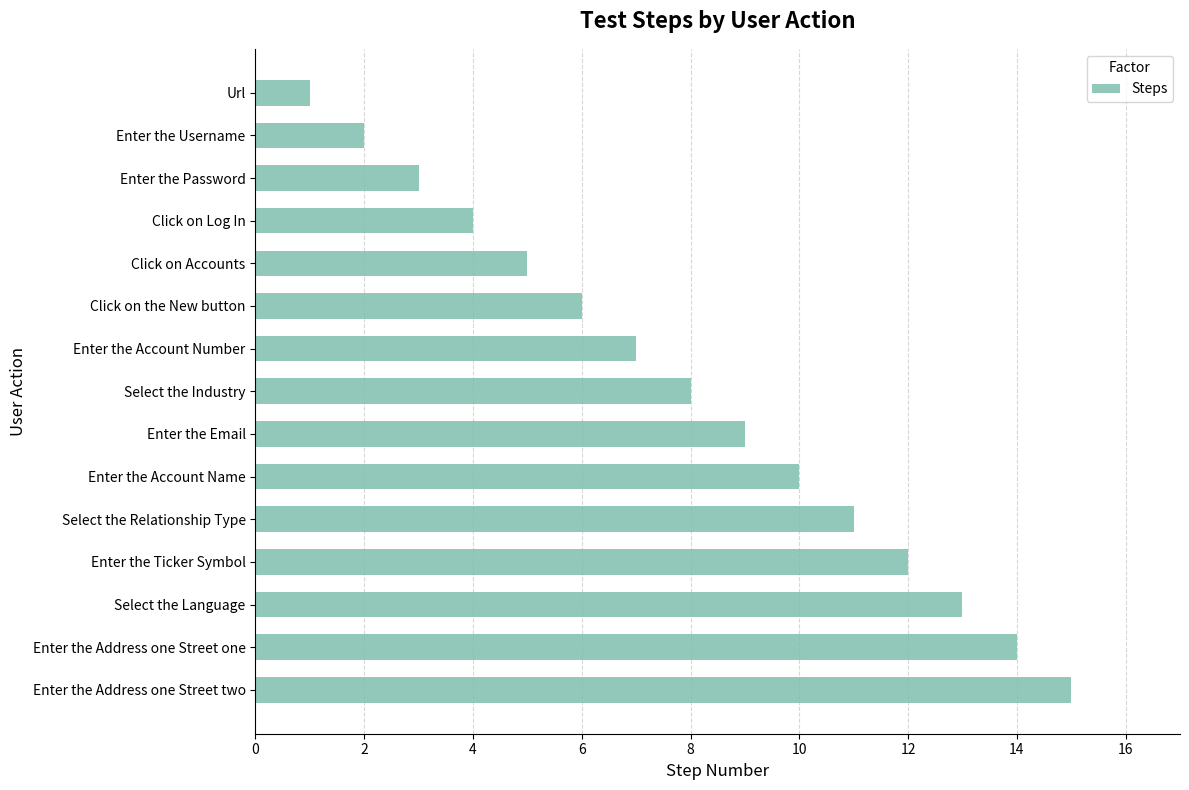

At which label is the value closest to 8?

Select the Industry